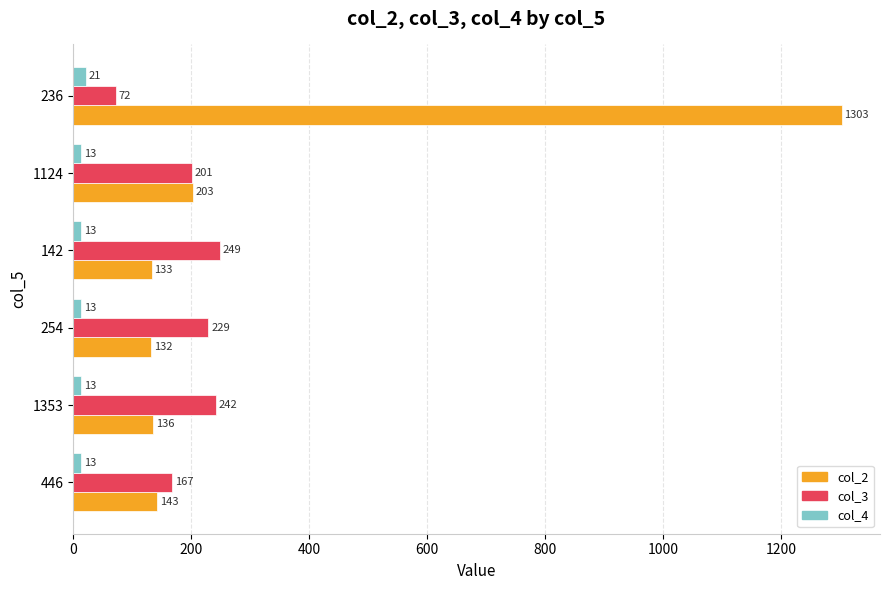

What is the highest value of the col_2 series?

1303